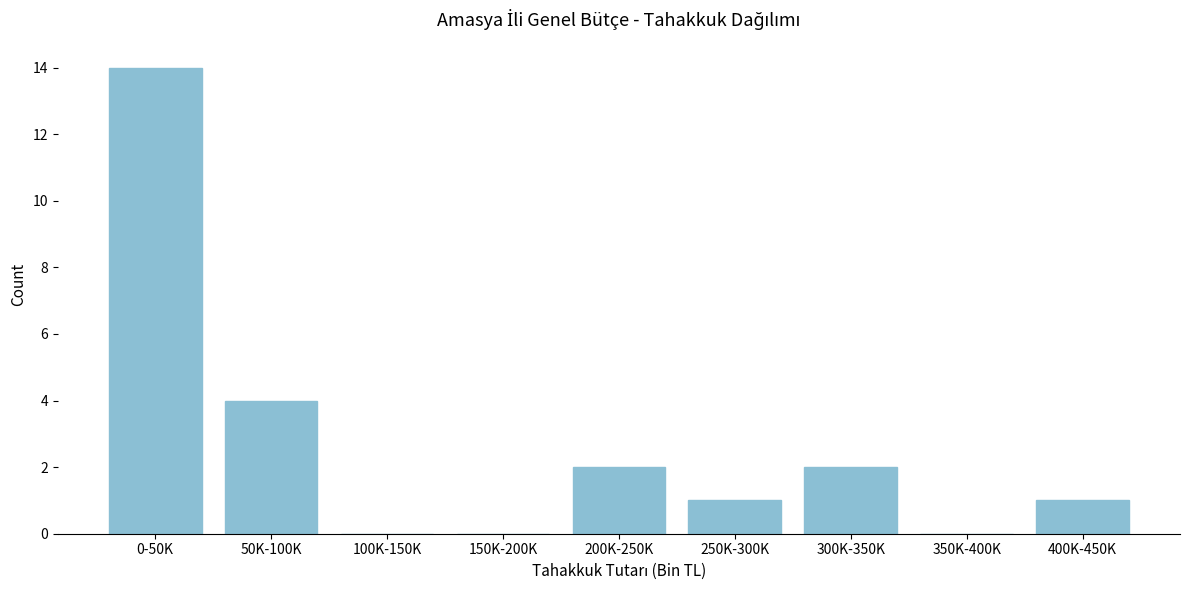

Reading right to left, what are all the values shown in this chart?

400K-450K=1	350K-400K=0	300K-350K=2	250K-300K=1	200K-250K=2	150K-200K=0	100K-150K=0	50K-100K=4	0-50K=14